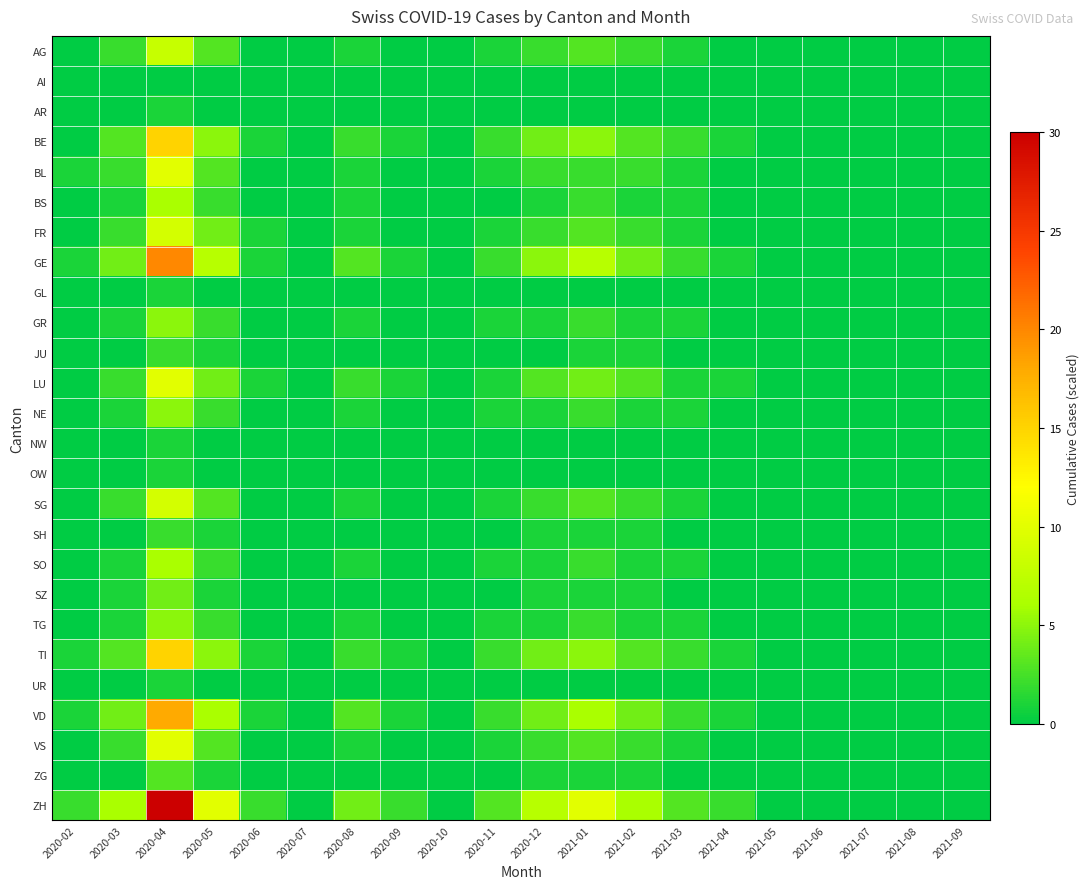

At 2020-12, list the series in order from smallest to largest.

AI, AR, GL, JU, NW, OW, UR, BS, GR, NE, SH, SO, SZ, TG, ZG, AG, BL, FR, SG, VS, LU, BE, TI, VD, GE, ZH